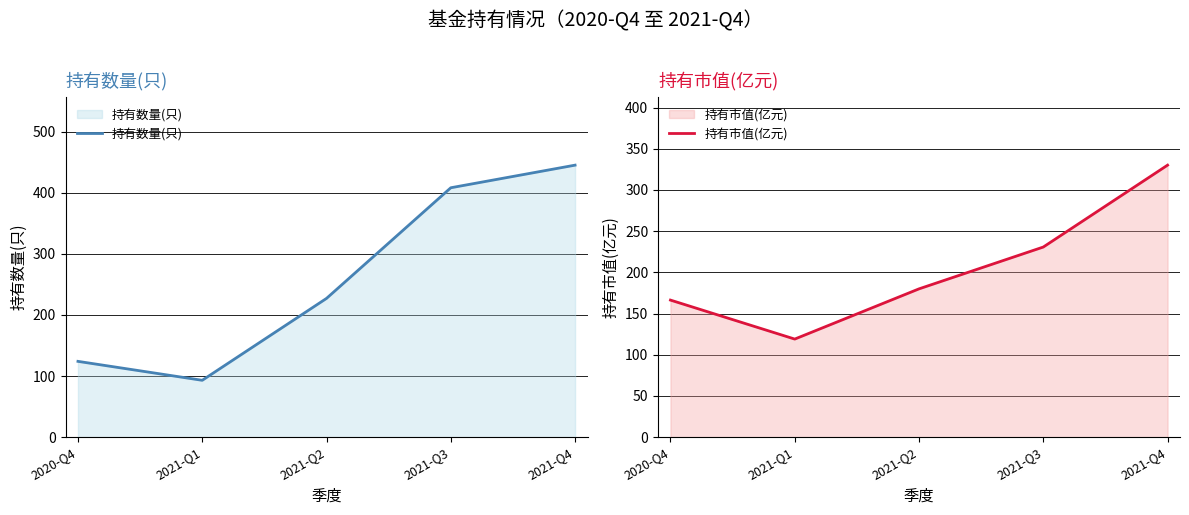

What is the label of the 5th point from the right?

2020-Q4